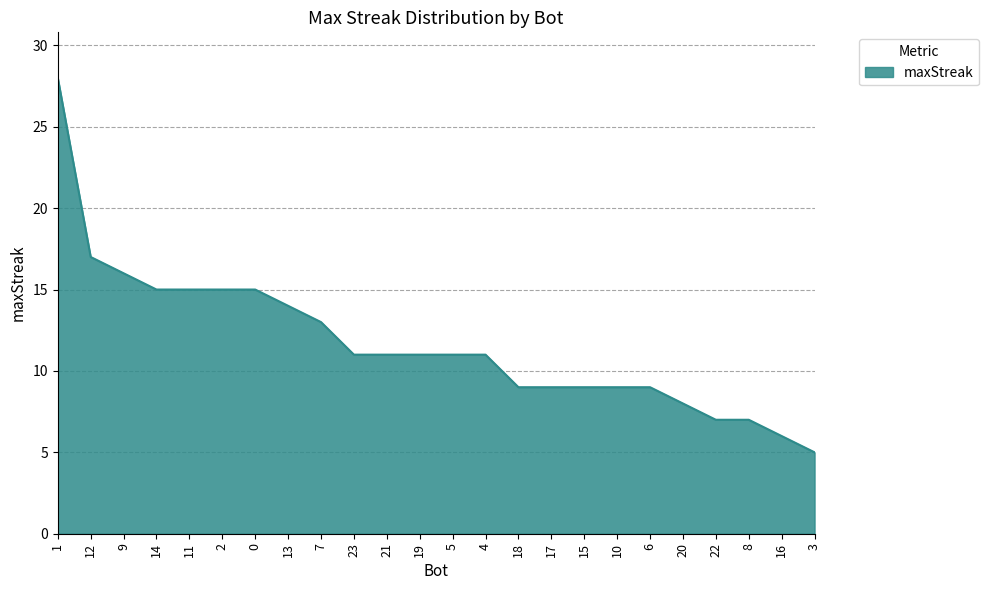

Approximately how many times larger is the value at 5 compared to 18?

1.2